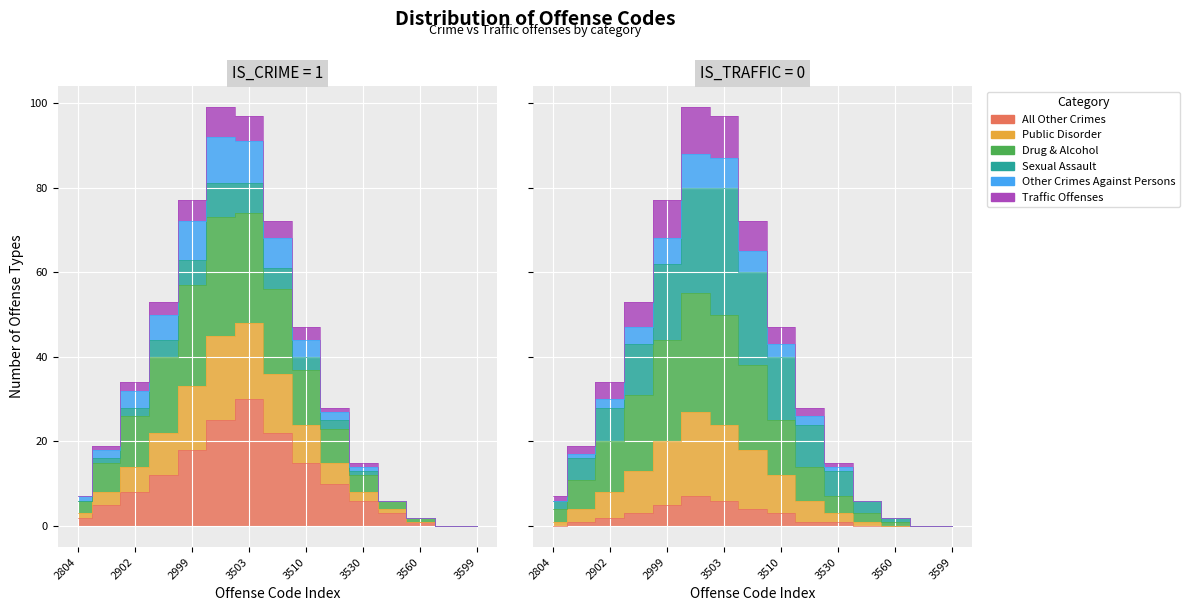

At which label is Other Crimes Against Persons closest to 49?

3510